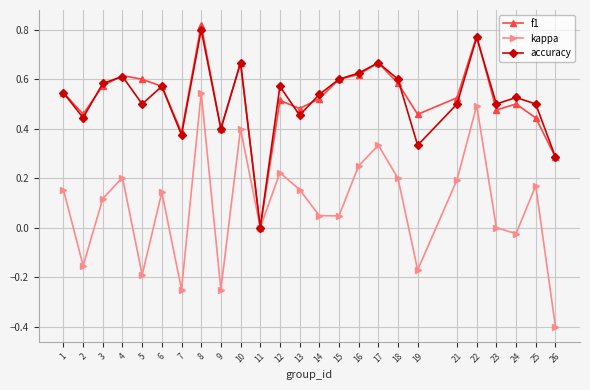

Where is the first local minimum for accuracy?

2